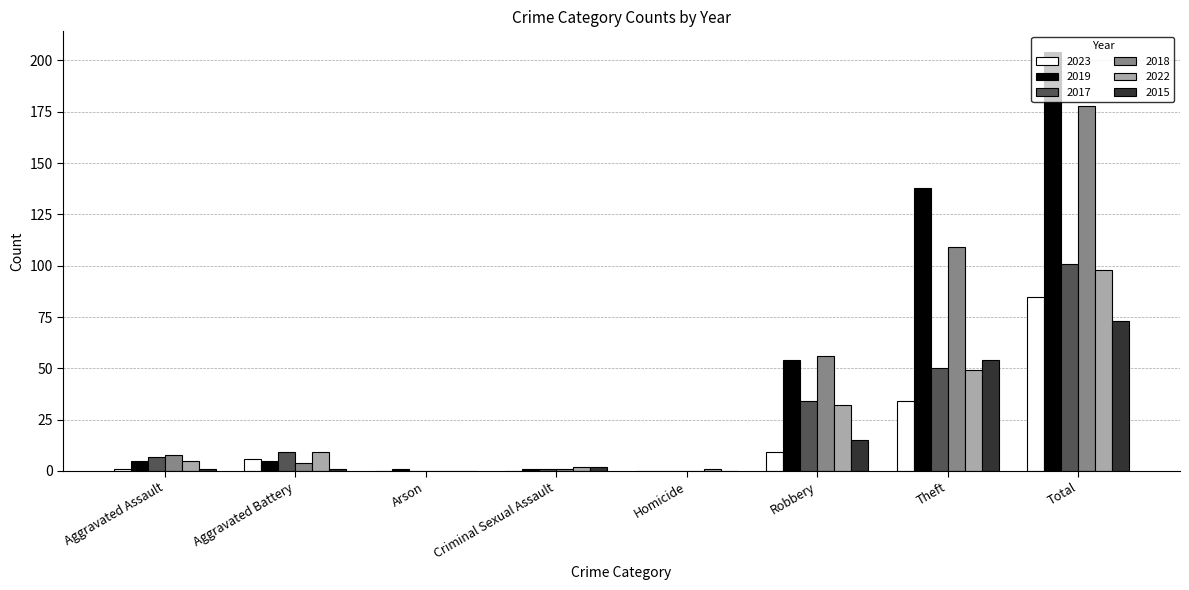

Count the number of categories in the chart.

8